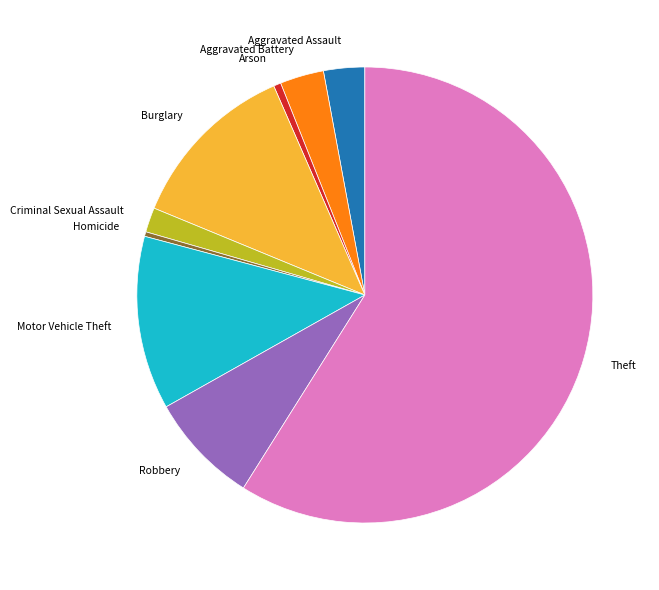

Is it true that Criminal Sexual Assault is 2% of the pie?

True